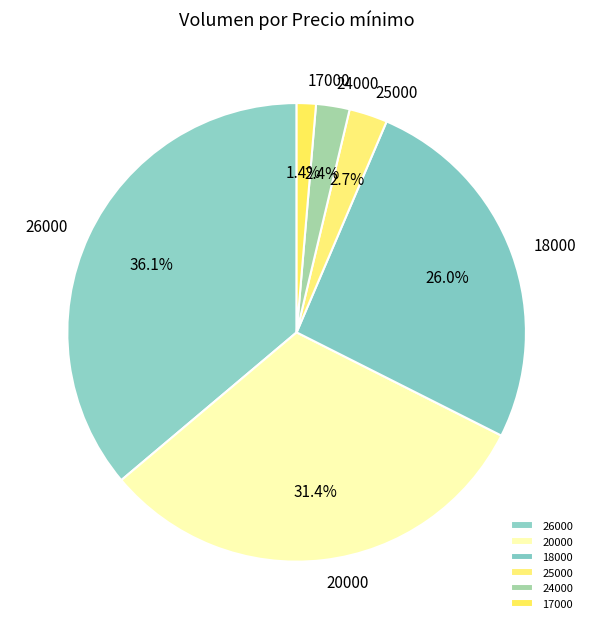

What portion of the pie excludes 20000?

68.6%